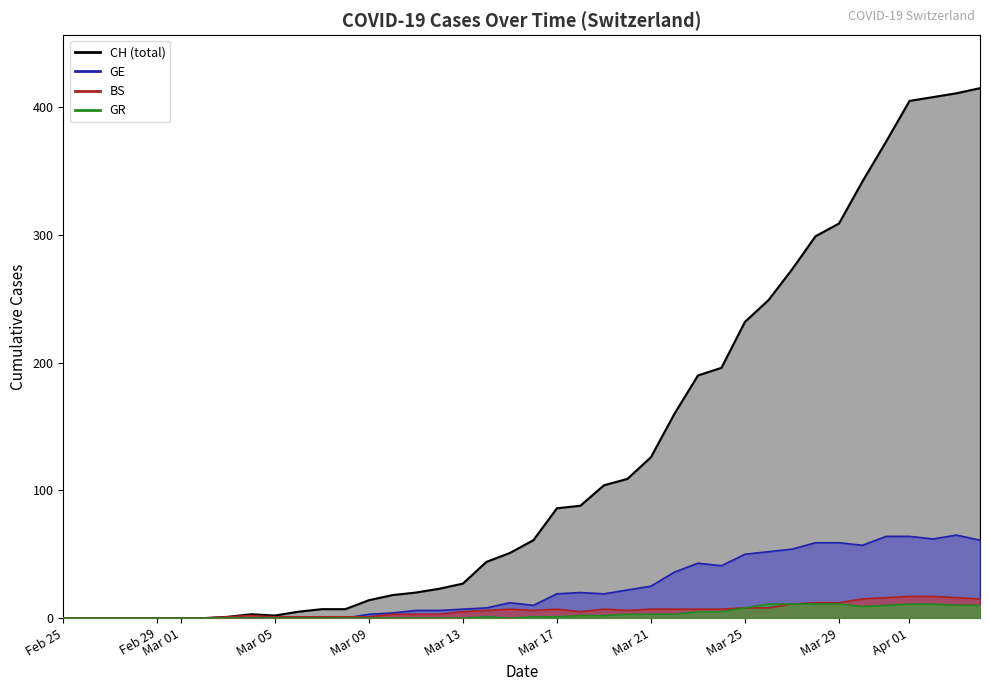

Is the value of CH at 32 greater than the value of GR at 23?

Yes